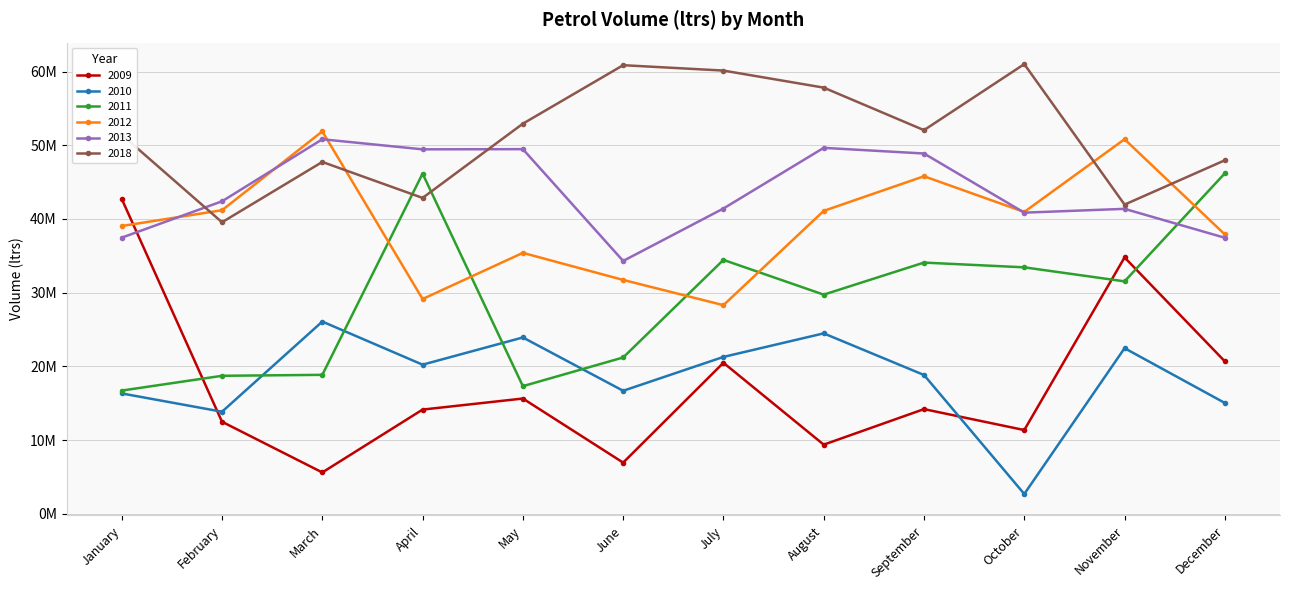

The value of 2012 at October is 40951370. True or false?

True